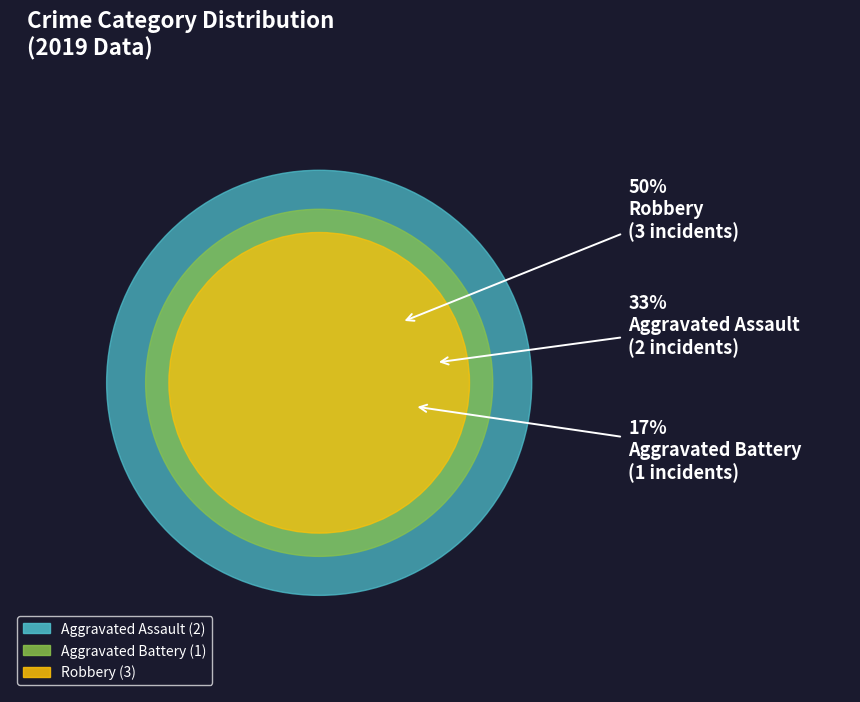

Is there a majority slice in this chart?

No